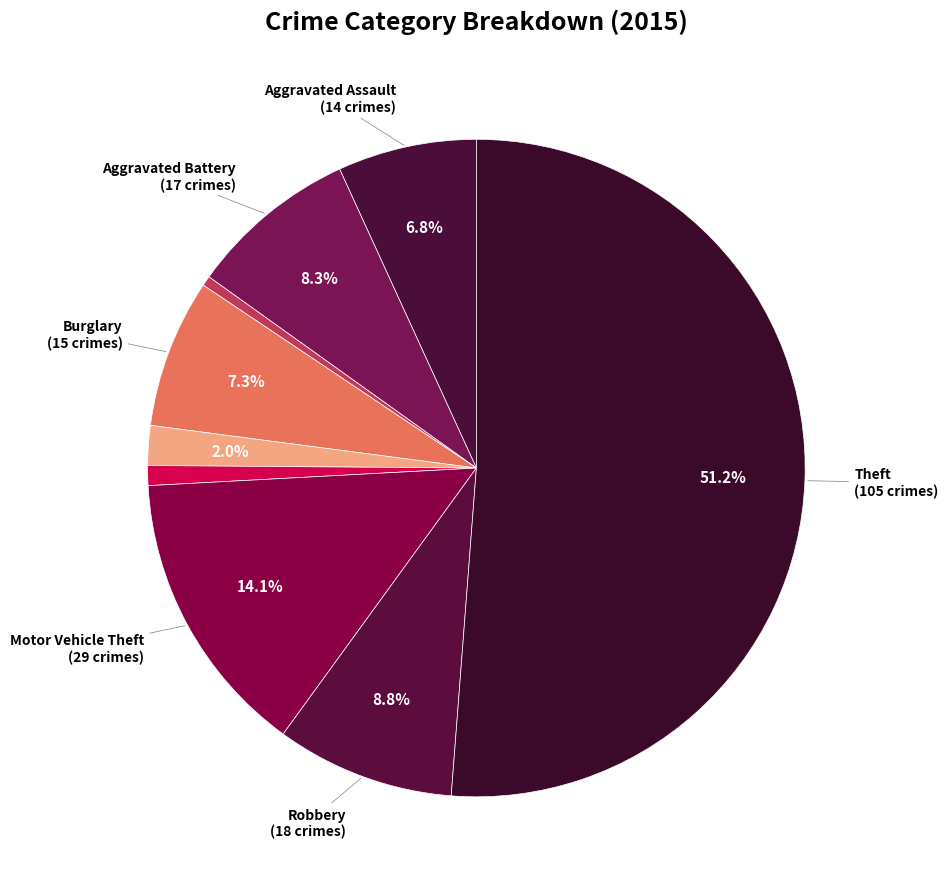

How many slices are in this pie chart?

9